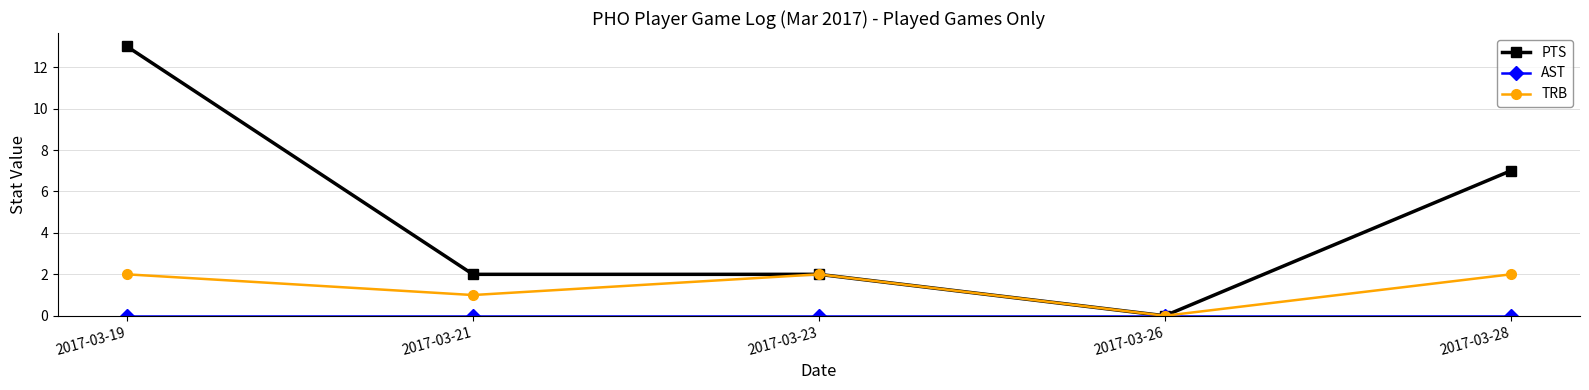

What is the total value across all series at 2017-03-23?

4